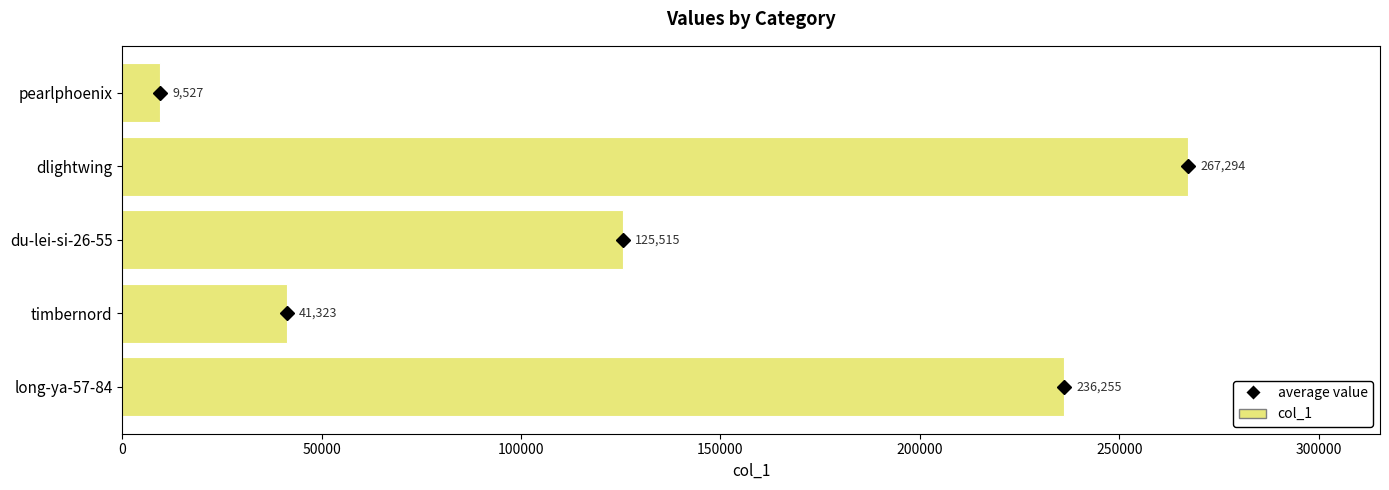

Reading top to bottom, what are all the values shown in this chart?

9527	267294	125515	41323	236255